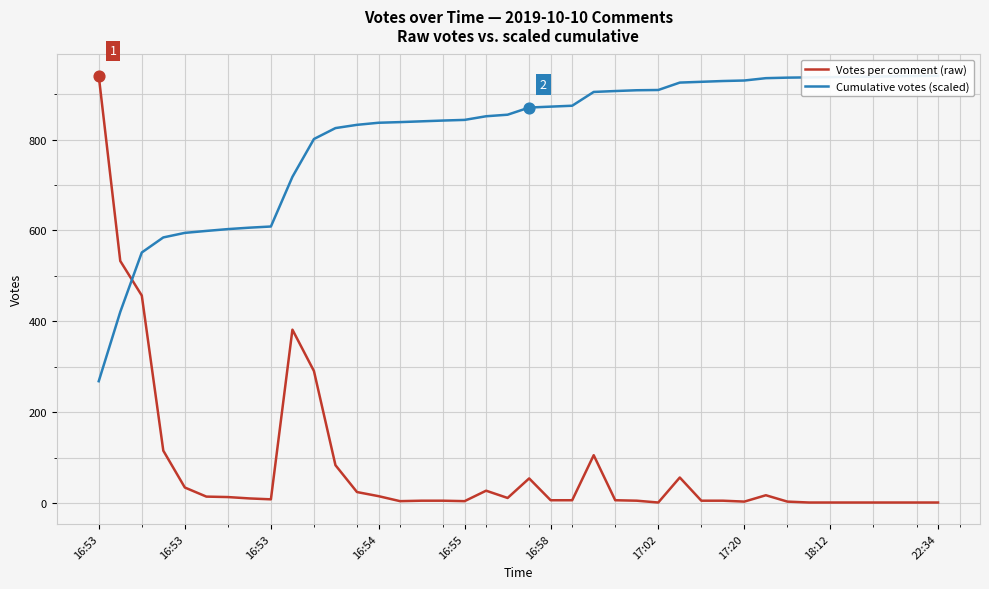

At which category is the sum across all series the highest?

16:53